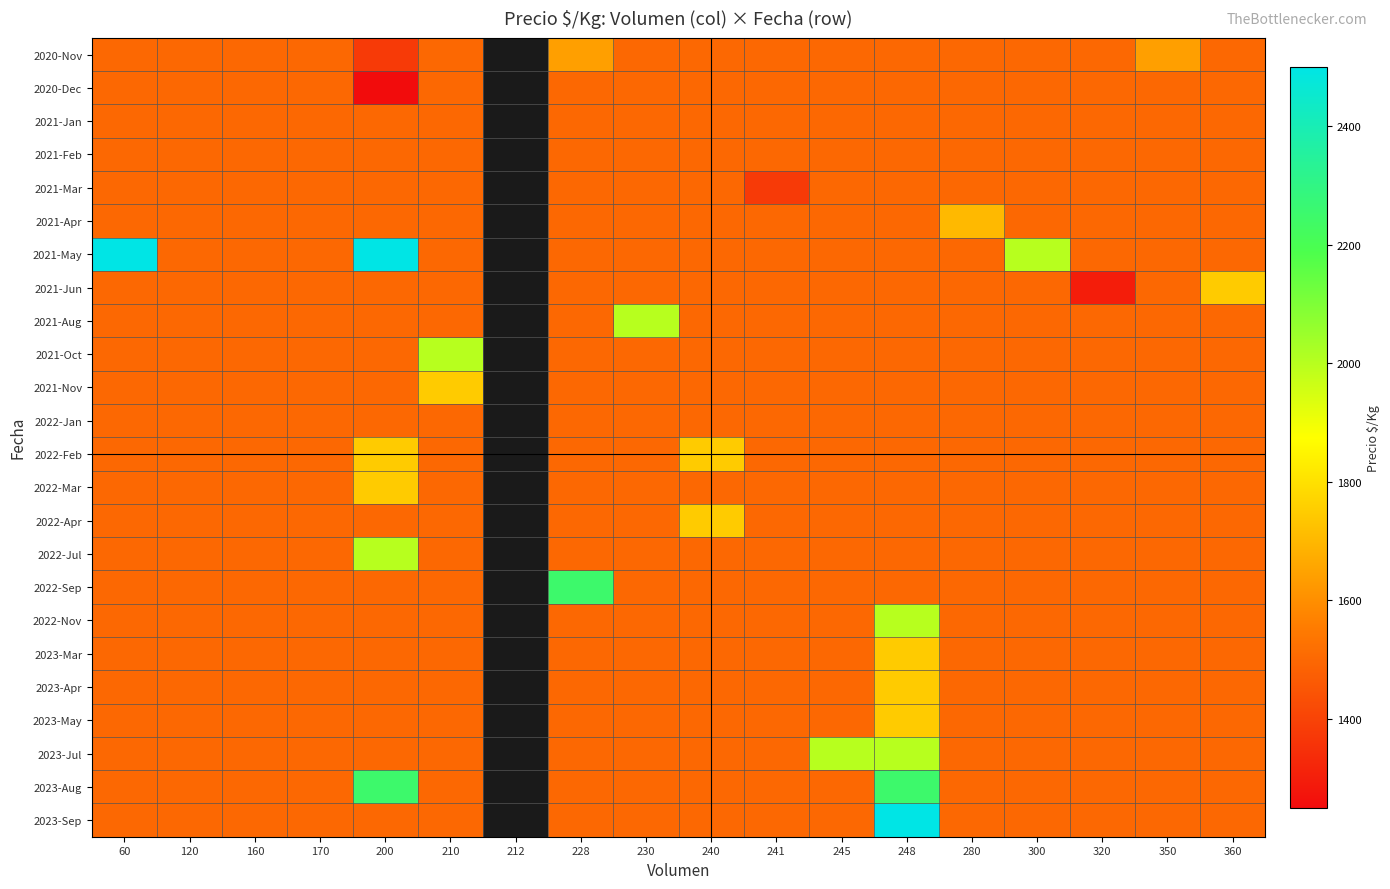

Is the value of 2021-Jun at 210 greater than the value of 2023-Aug at 245?

No